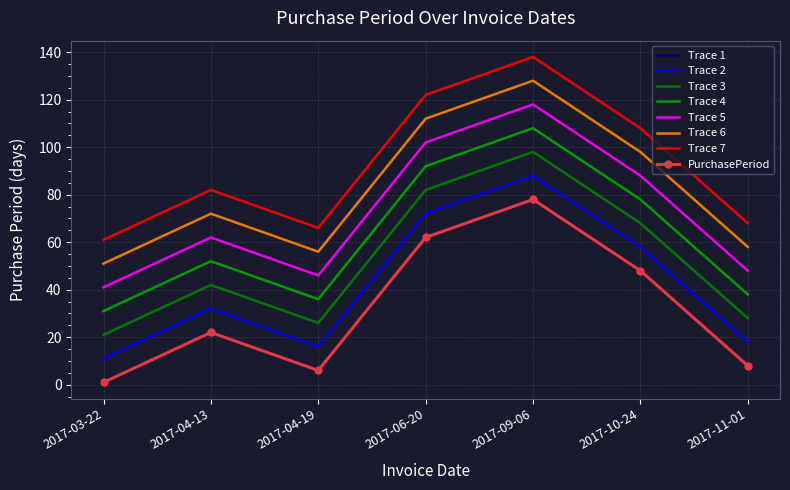

What is the label of the 6th point from the right?

2017-04-13